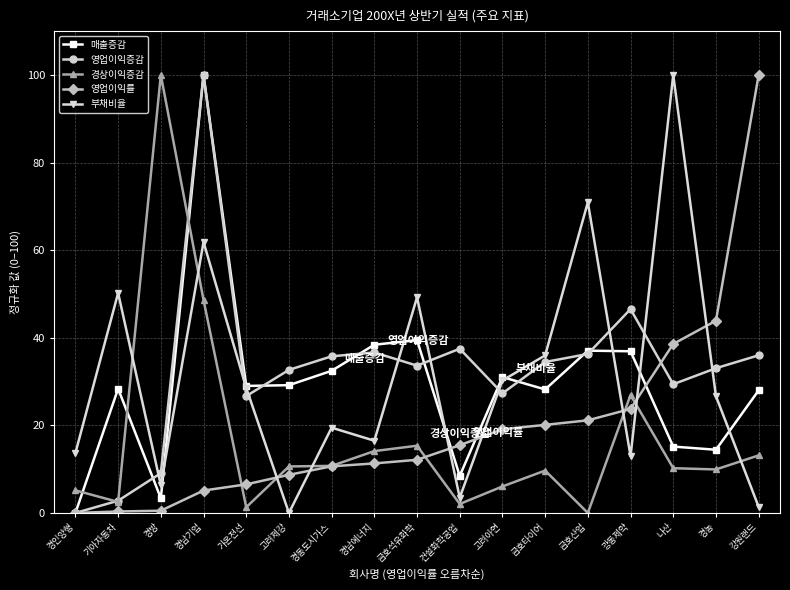

True or false: 매출증감 has more than 1 interior local peaks.

True